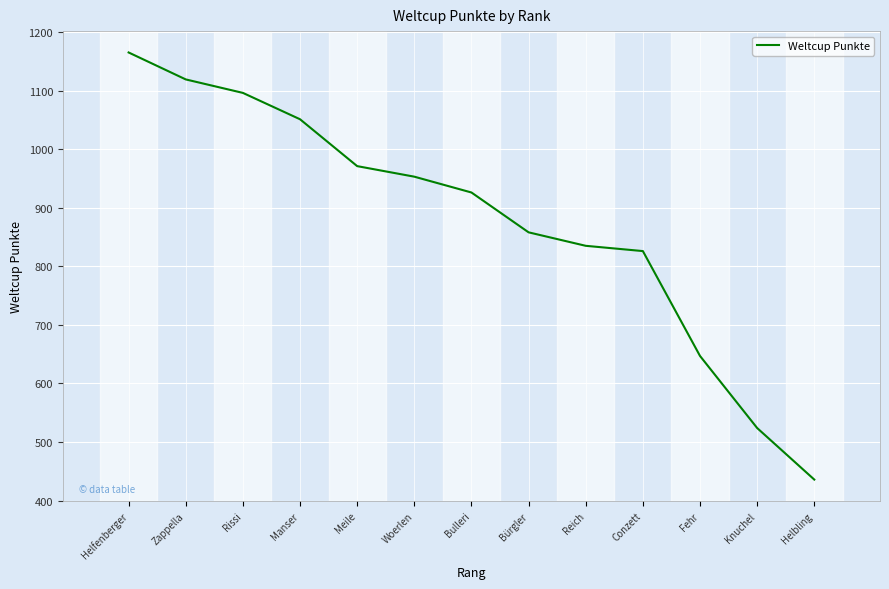

How many categories are shown in the chart?

13